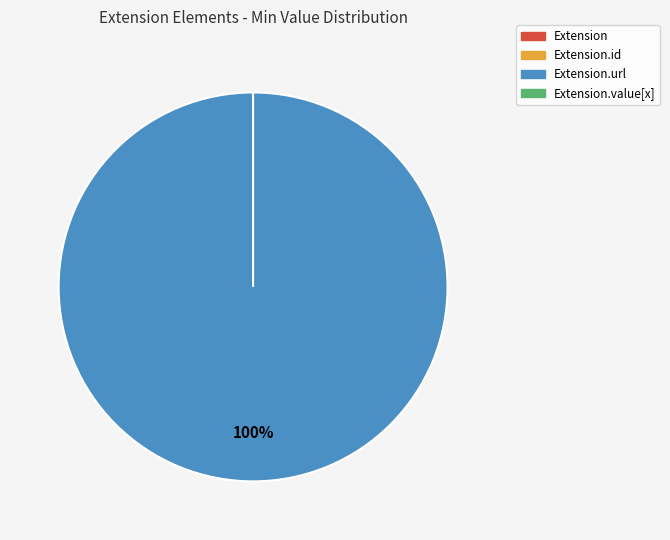

Which slice is the largest?

Extension.url